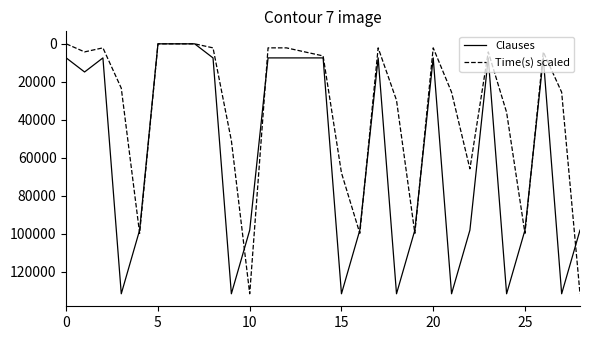

List the series in order of their overall mean, lowest first.

Time(s) scaled, Clauses